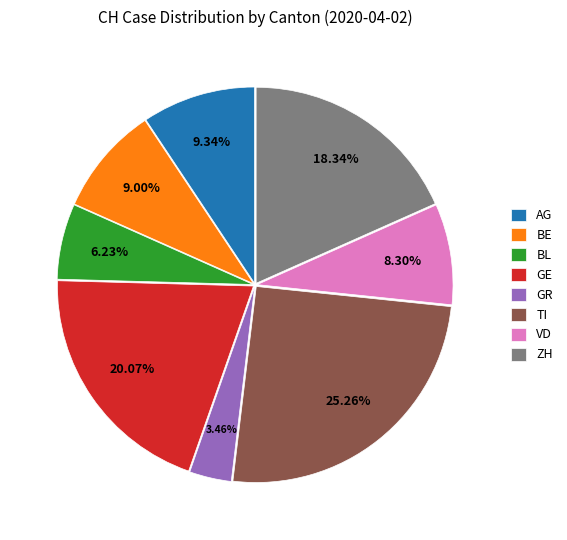

Between GE and ZH, which is larger?

GE